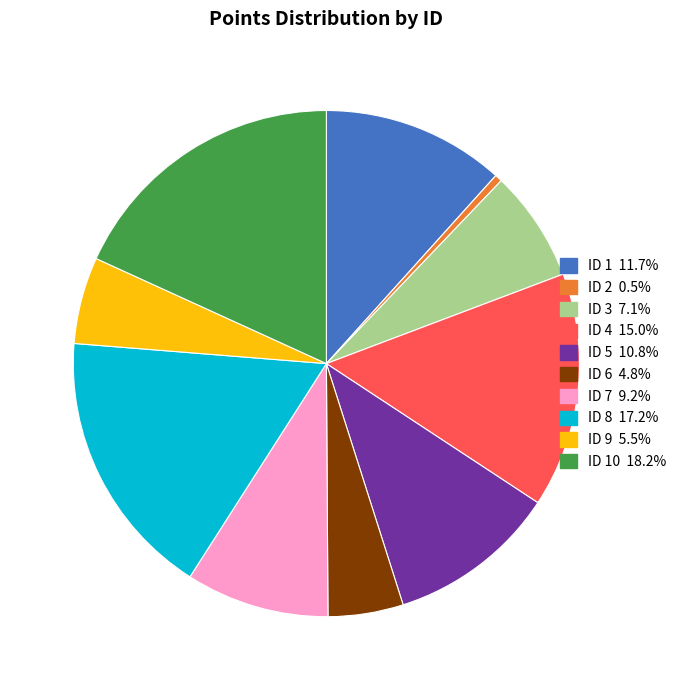

Is there any slice that represents more than half of the pie?

No